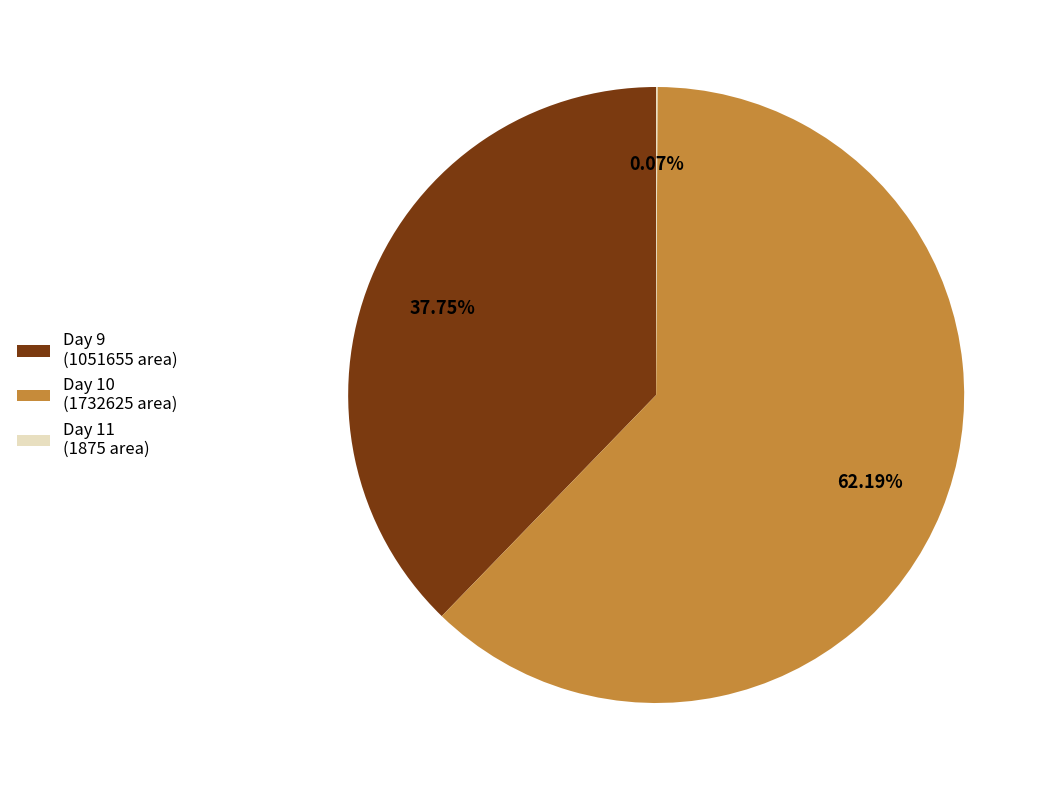

What is the largest slice in the pie chart?

Day 10 (1732625 area)